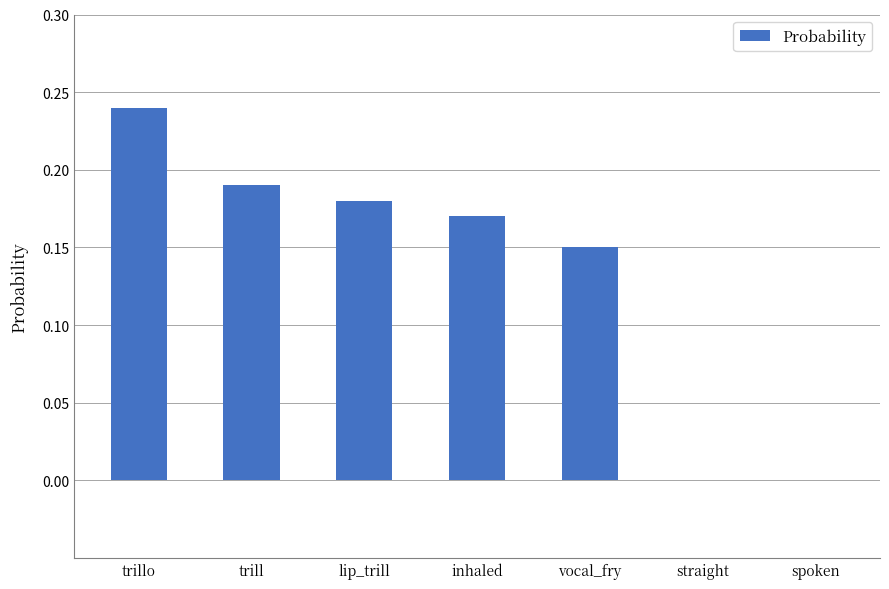

True or false: the data shows 0.1 at trillo.

False